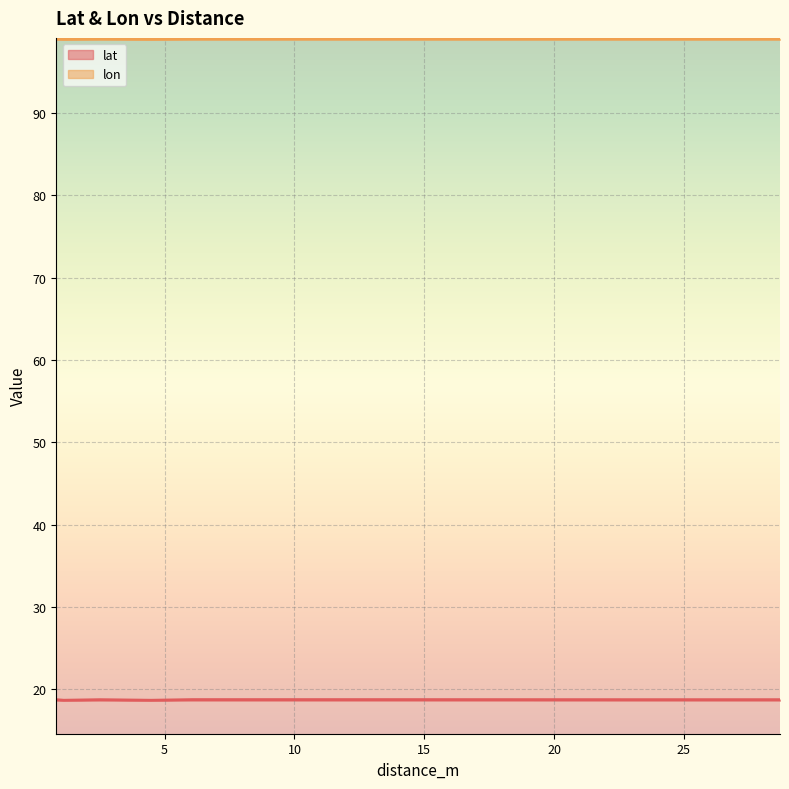

What is the sum of all lat values?

150.0